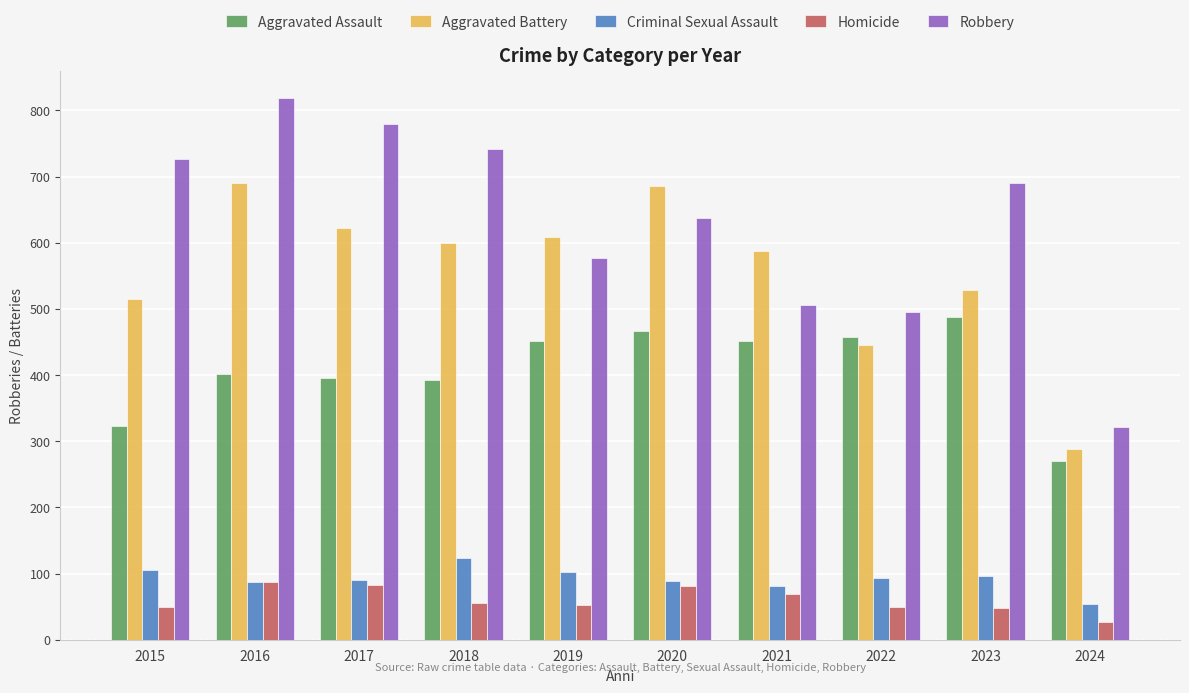

What is the difference between the second highest and second lowest values in the Robbery series?

285